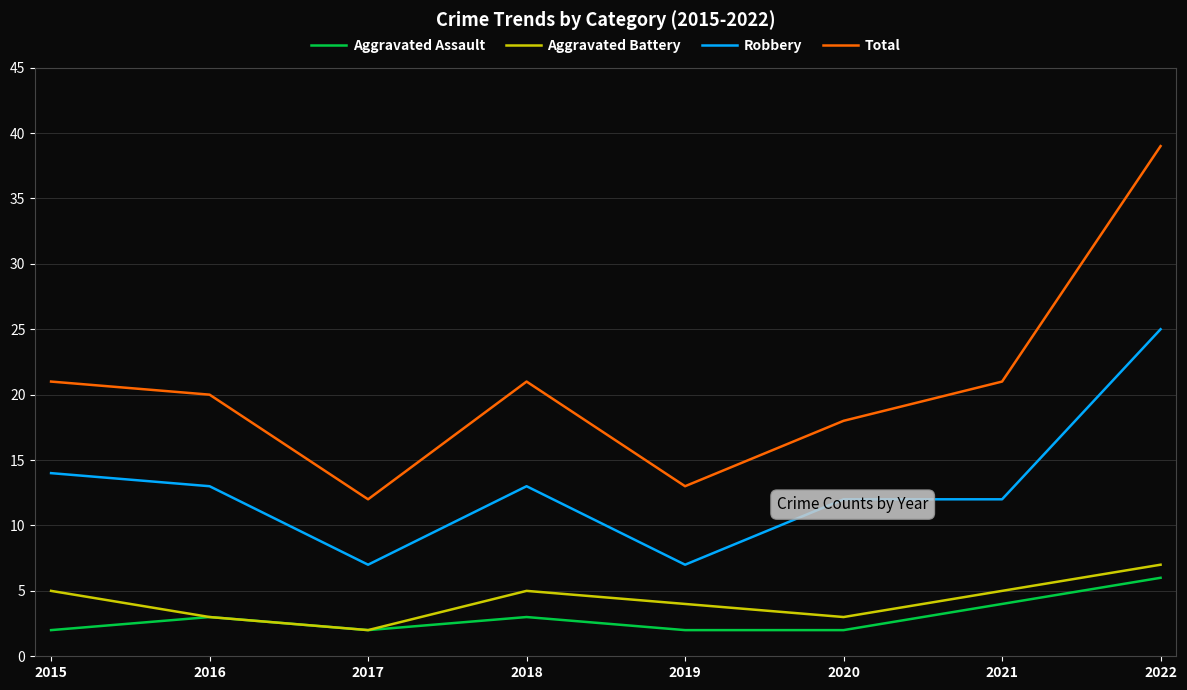

At which category is the sum across all series the highest?

2022